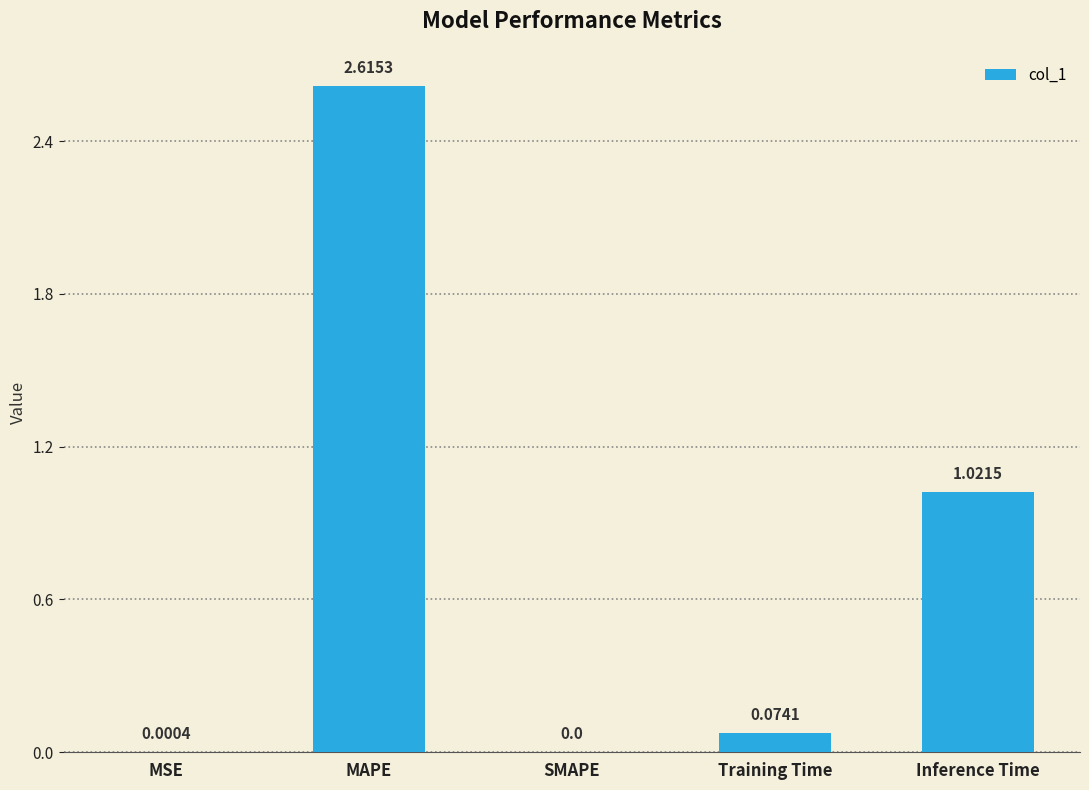

Are the bars horizontal?

No